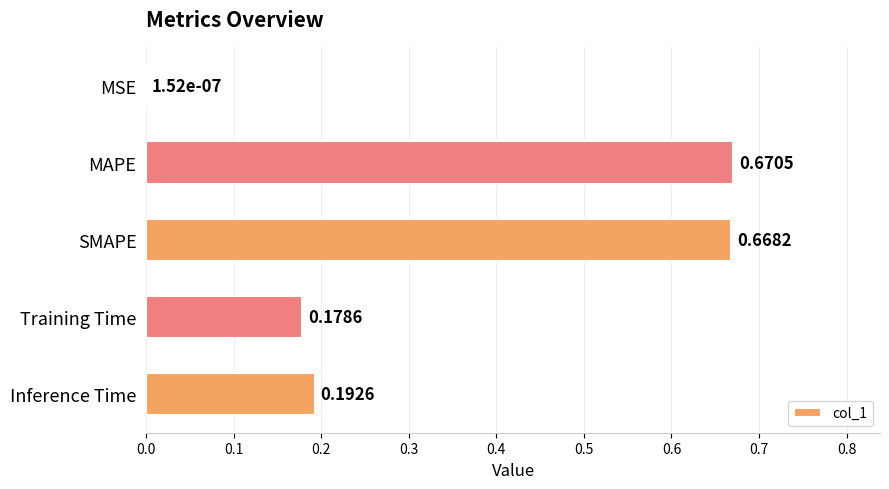

Does the chart contain stacked bars?

No